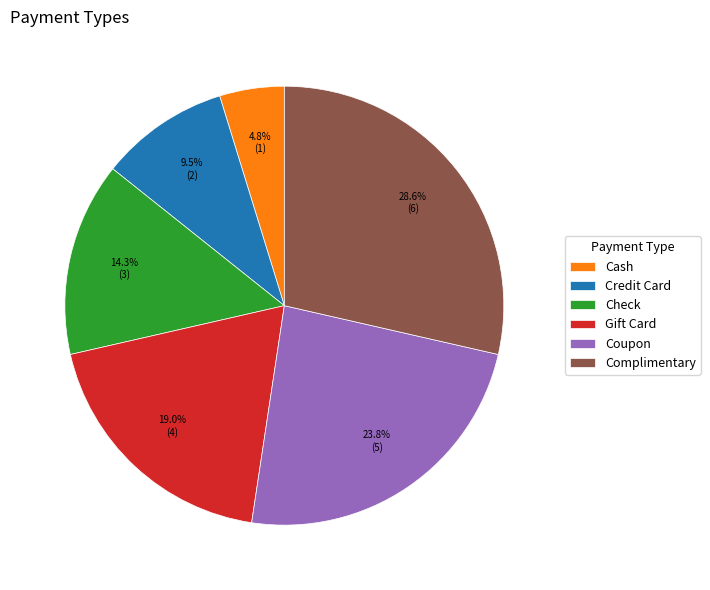

Count the number of slices in the pie.

6